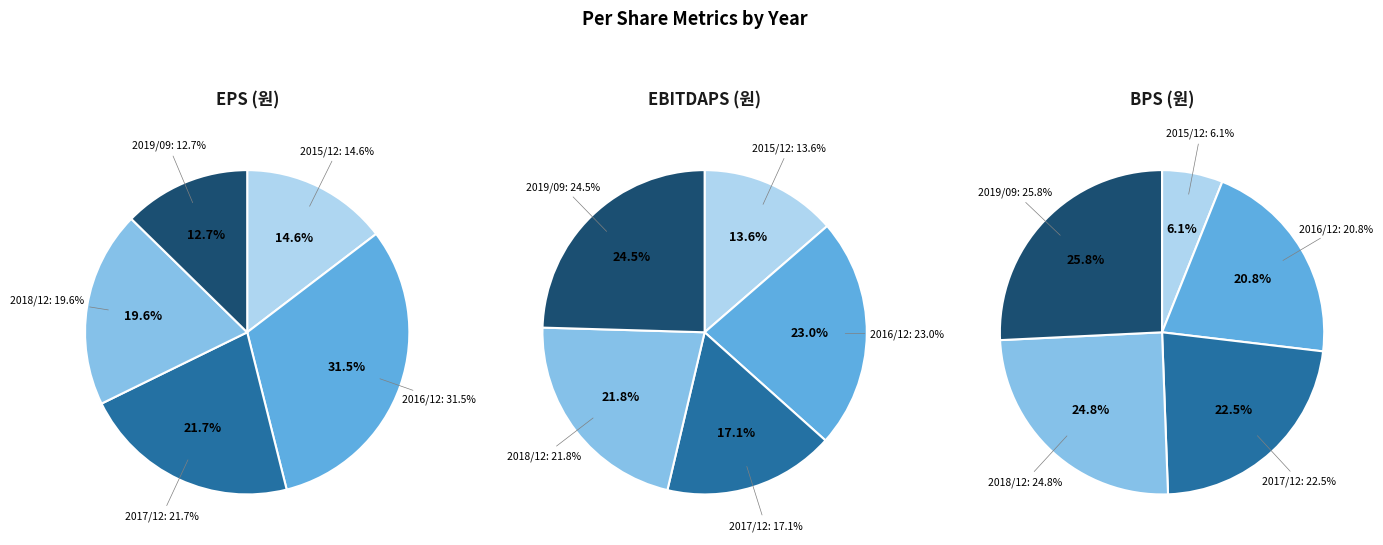

To the nearest percent, what percentage of the pie is 2015/12?

15%